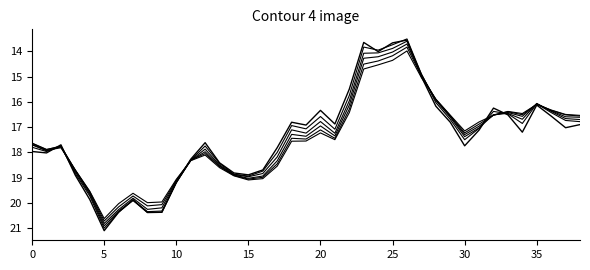

Is this an area chart (filled region under the line)?

No